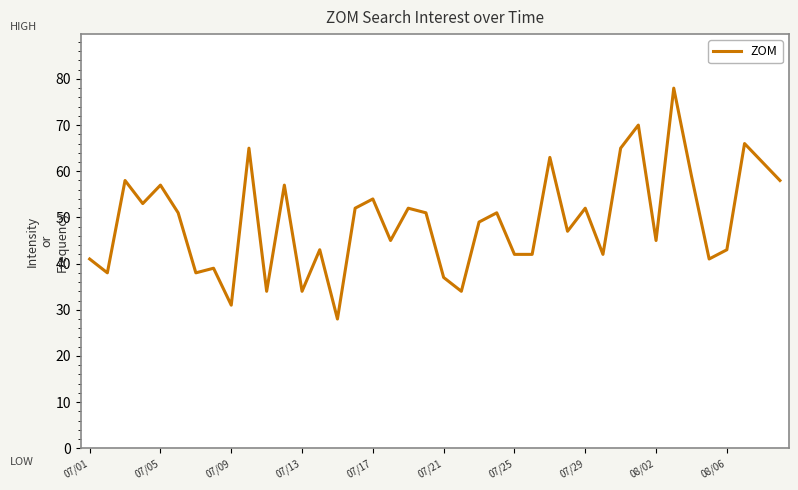

Reading left to right, what are all the values shown in this chart?

41	38	58	53	57	51	38	39	31	65	34	57	34	43	28	52	54	45	52	51	37	34	49	51	42	42	63	47	52	42	65	70	45	78	59	41	43	66	62	58